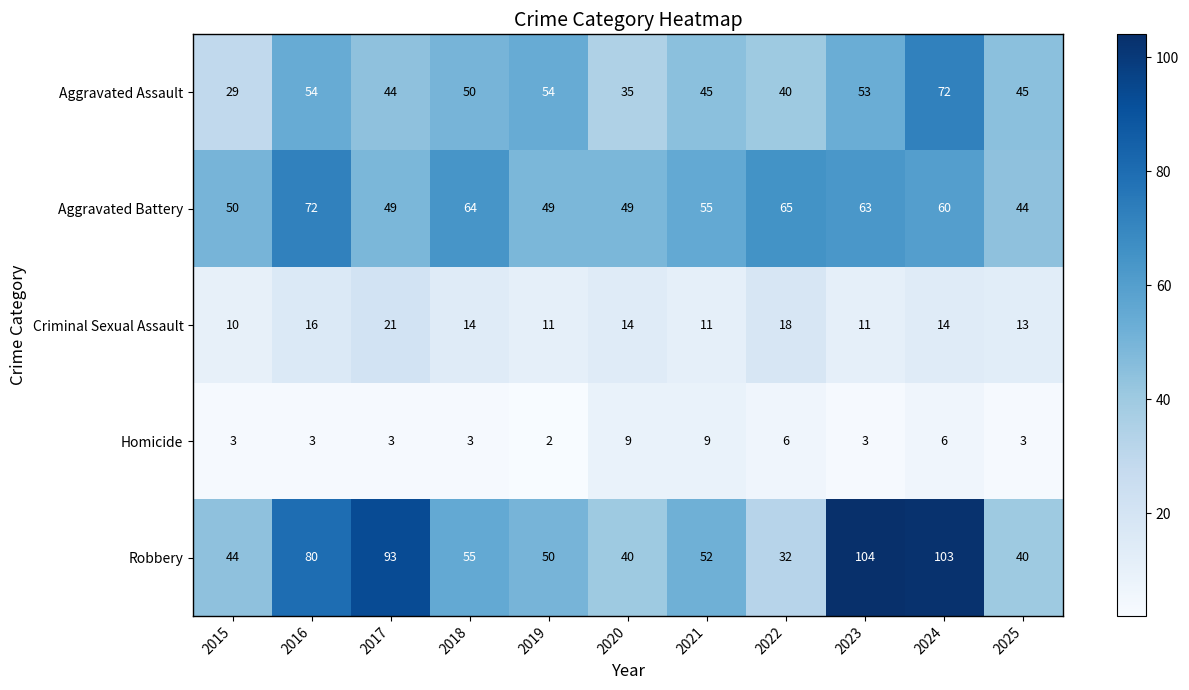

At which category does the chart reach its minimum across all series?

2019